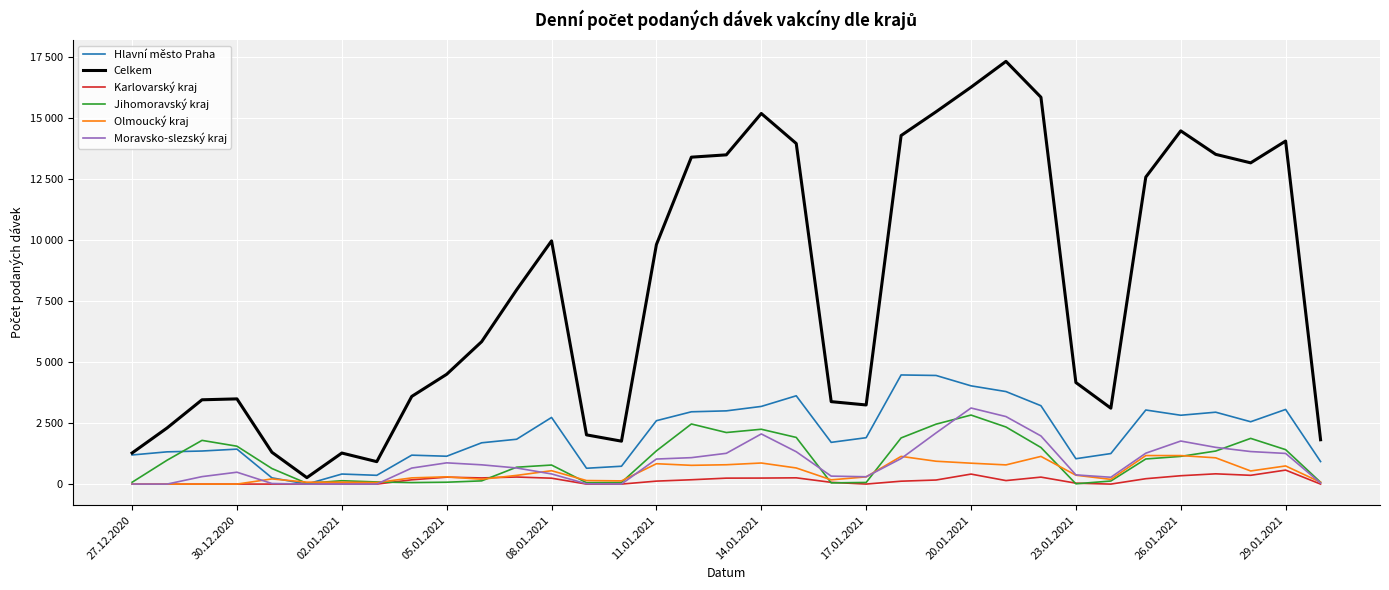

True or false: Moravsko-slezský kraj and Celkem cross at least once.

False